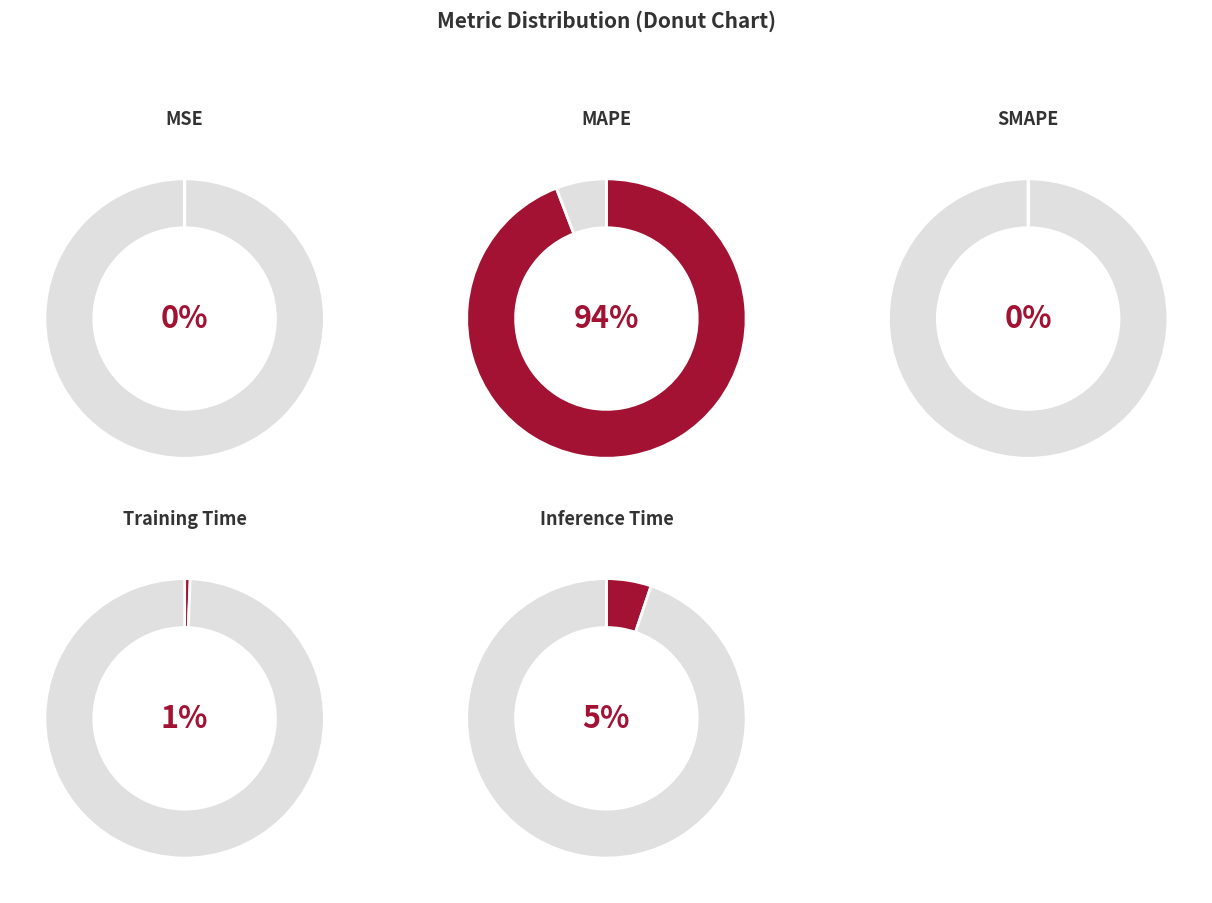

How many segments does this pie chart have?

5